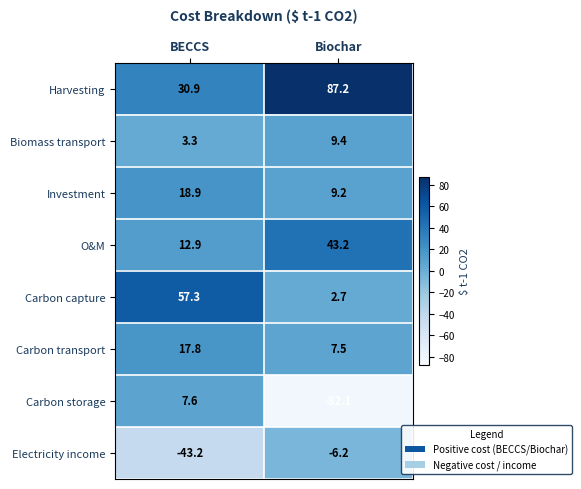

Which series has the widest spread of values?

Carbon storage